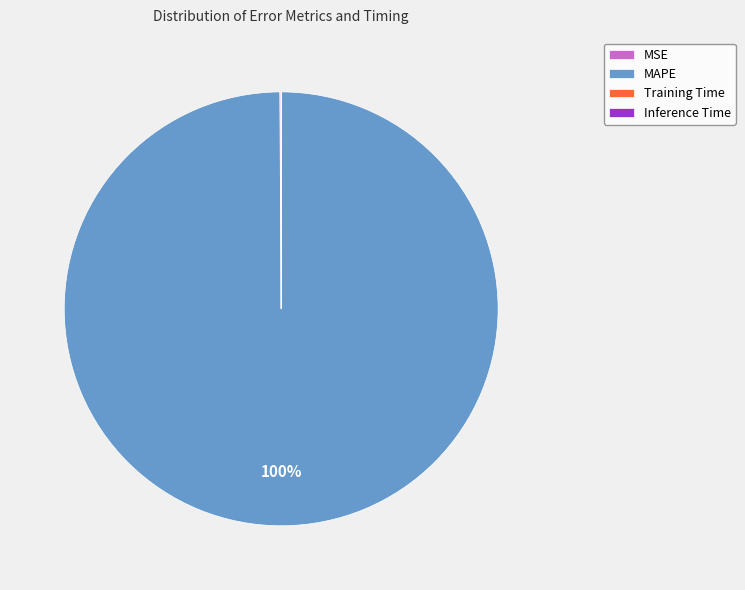

To the nearest percent, what is the difference between the largest and smallest slice percentages?

100%